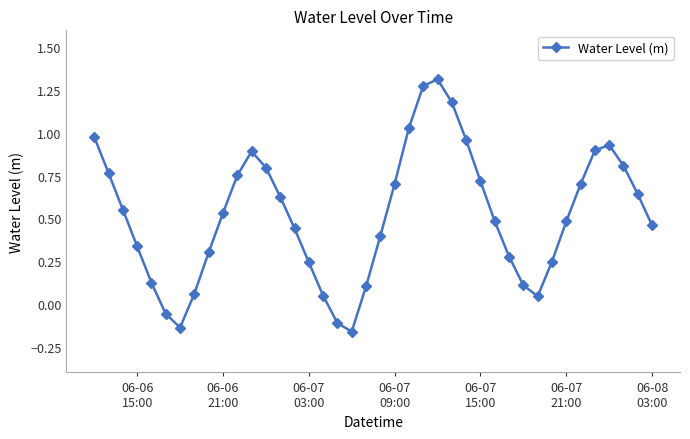

What is the difference between the second highest and second lowest values?

1.4